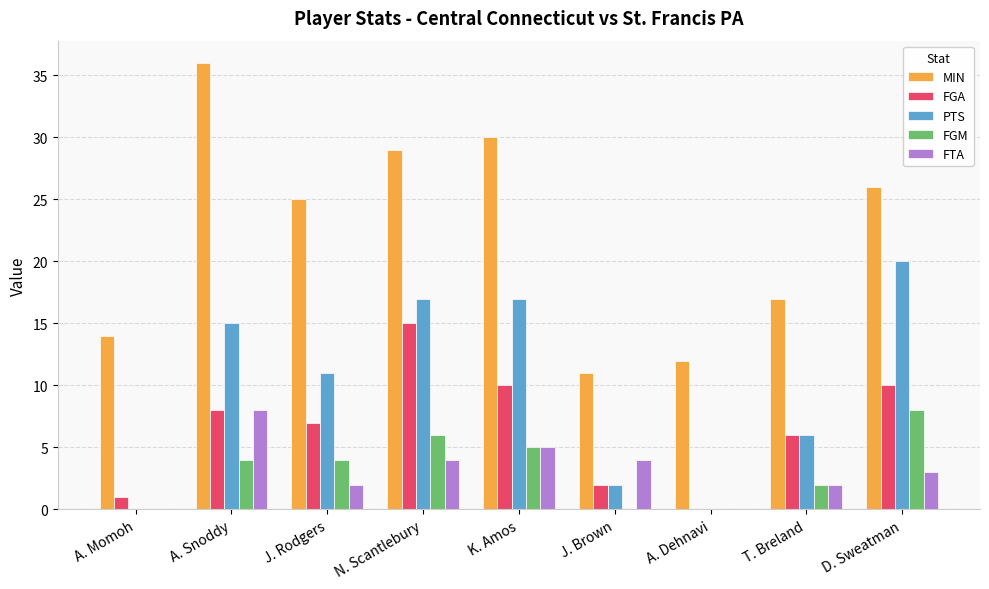

What is the maximum value for PTS?

20